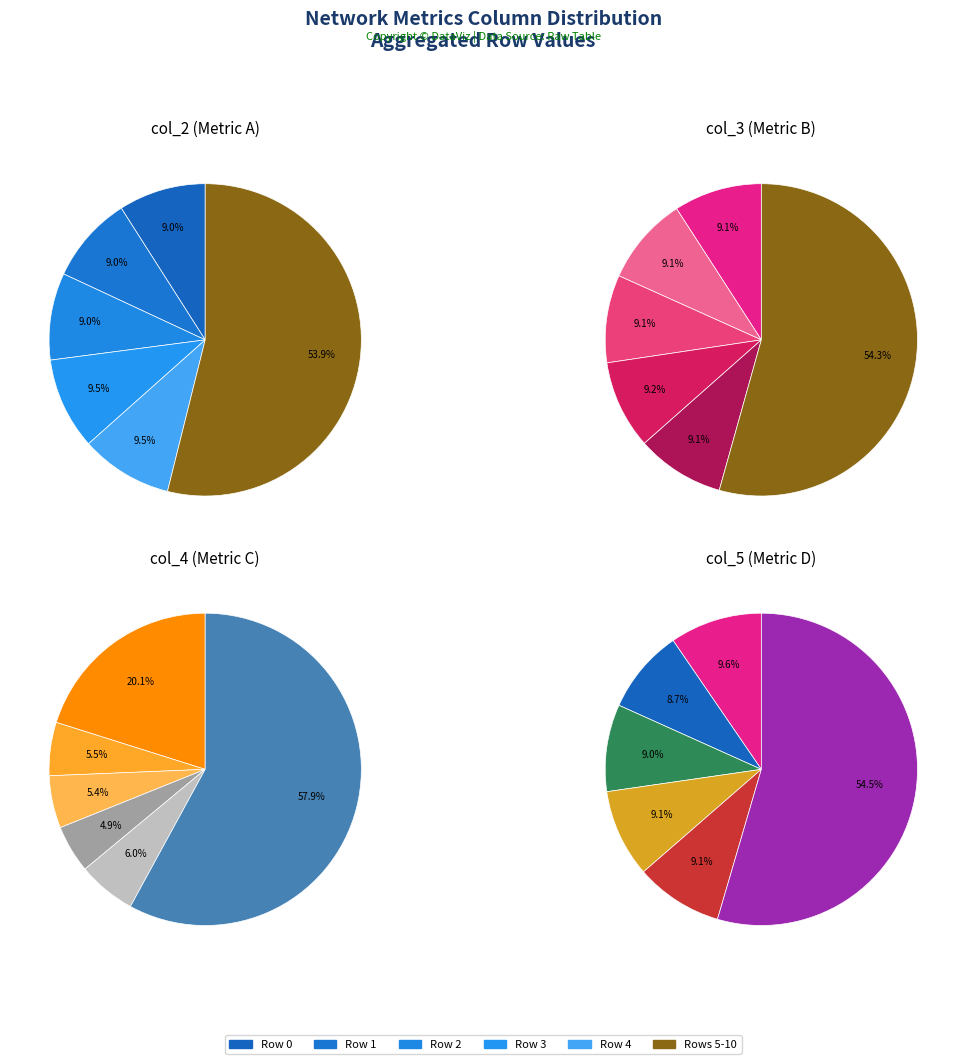

What is the total percentage of Row 7 and Row 2?

17.7%